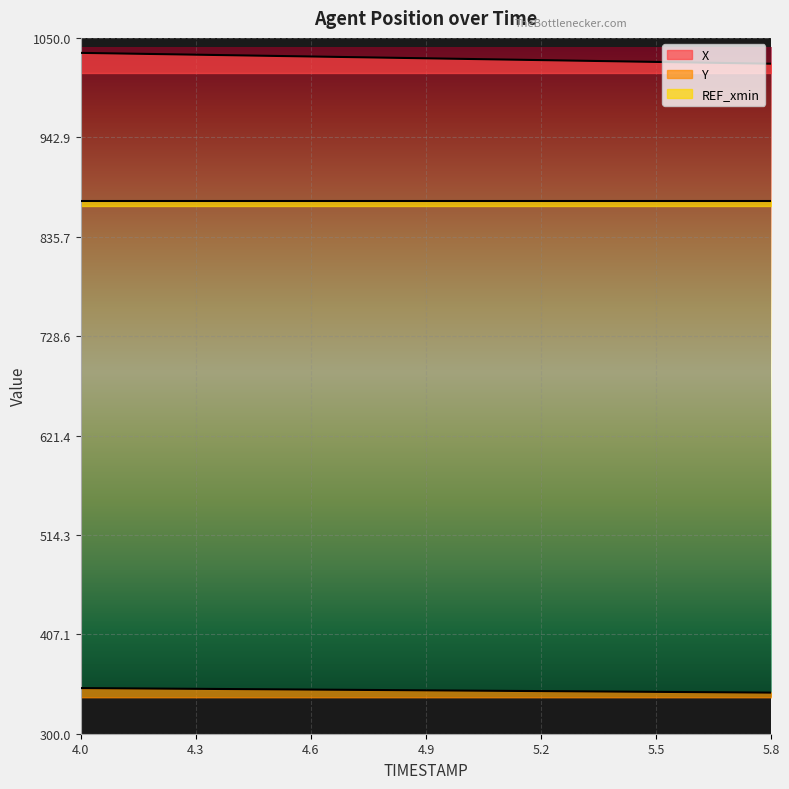

Does the chart display data point markers on the line(s)?

No